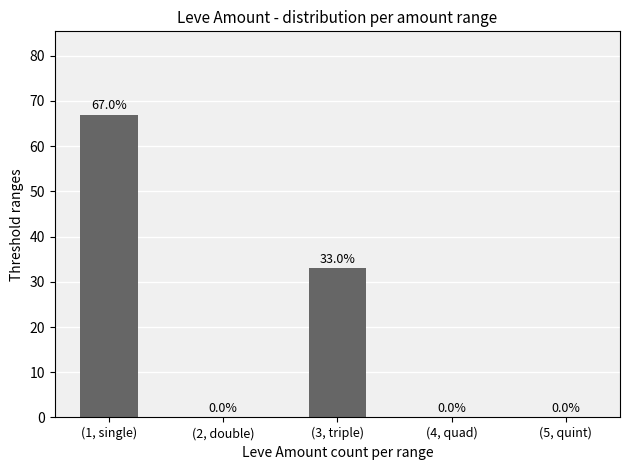

The value at (1, single) is 67. True or false?

True